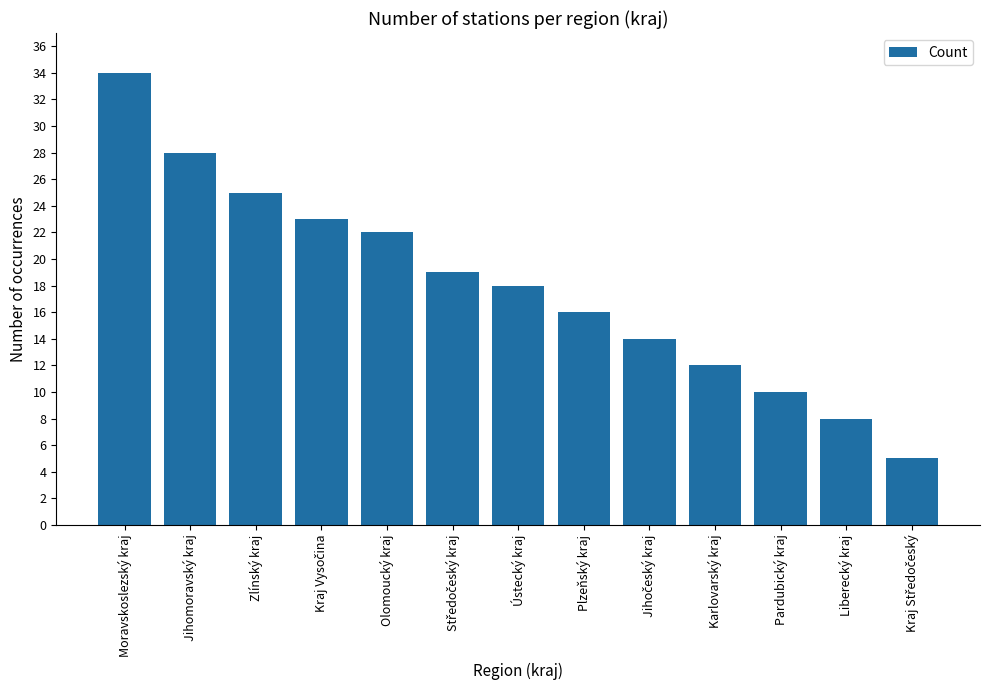

Reading left to right, list all the values displayed in this chart.

34	28	25	23	22	19	18	16	14	12	10	8	5